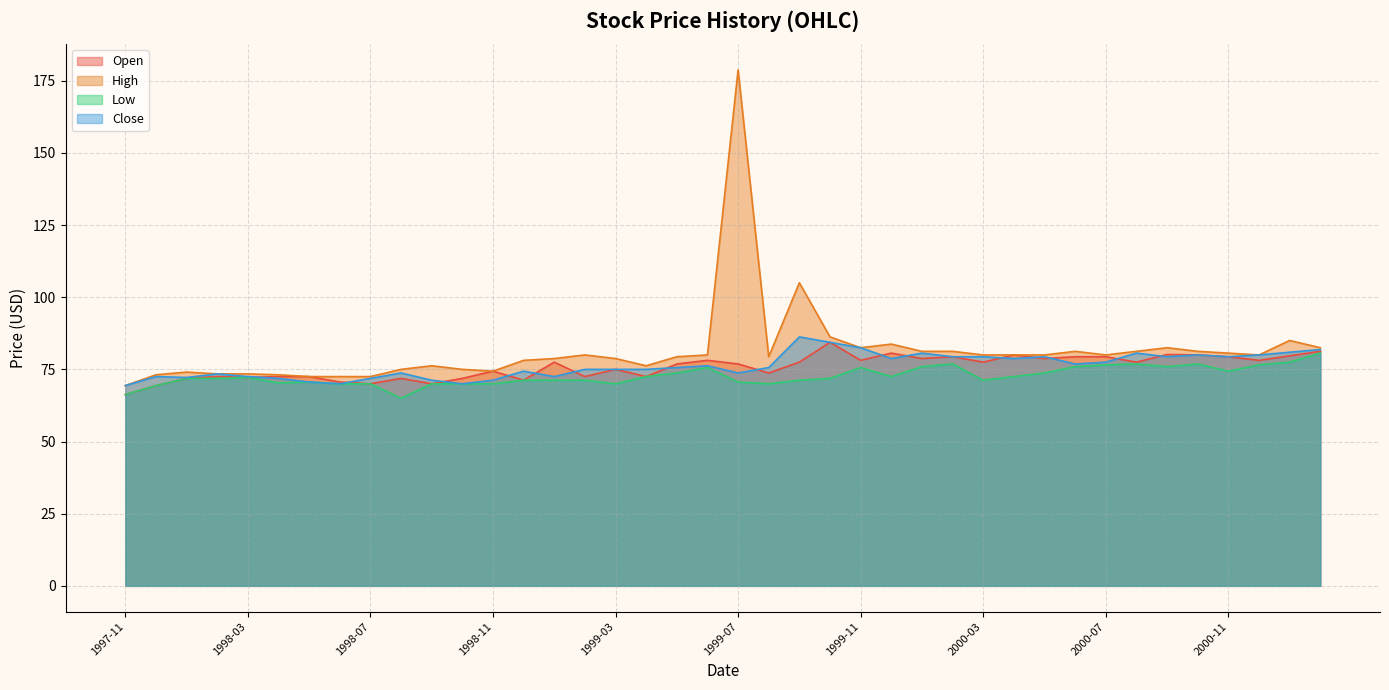

What is the value of the Open point at the 38th from the left?

78.1